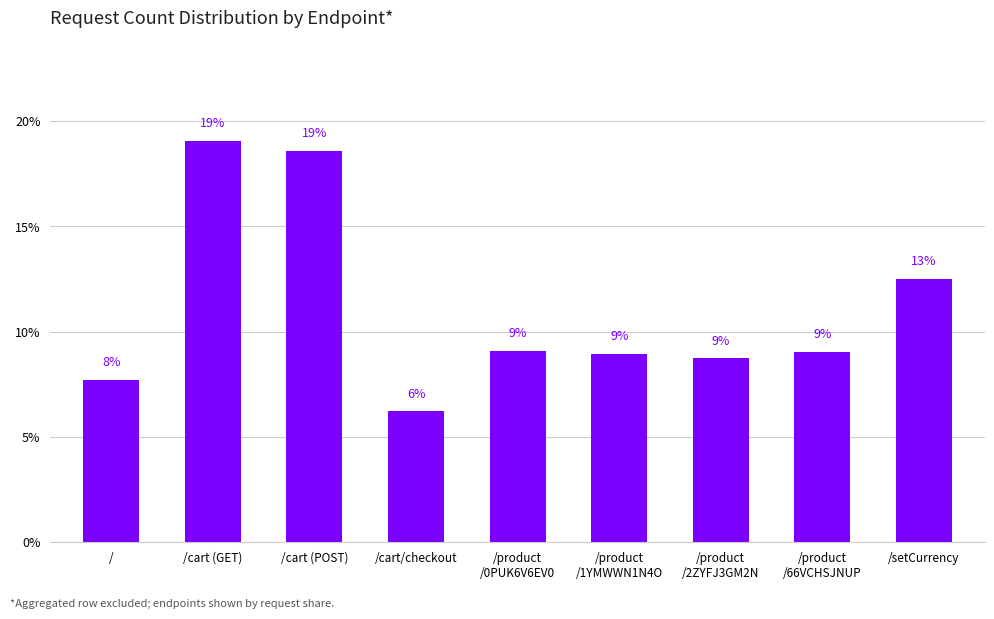

What is the difference between the second highest and minimum values?

12.4